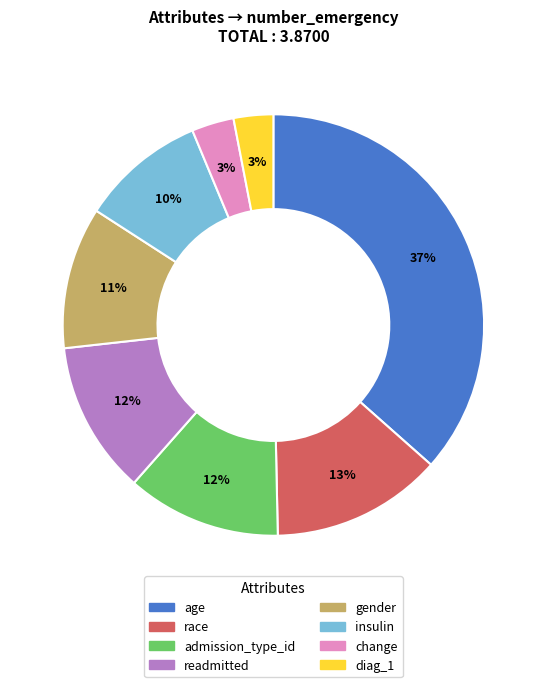

Is there any slice that represents more than half of the pie?

No